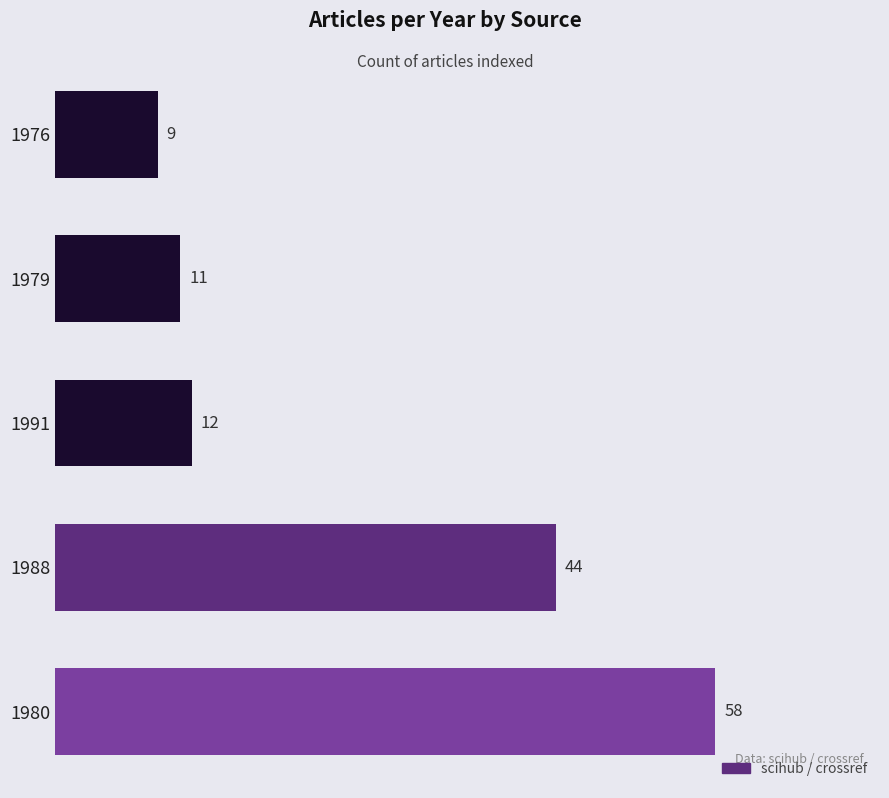

Reading top to bottom, list all the values displayed in this chart.

9	11	12	44	58